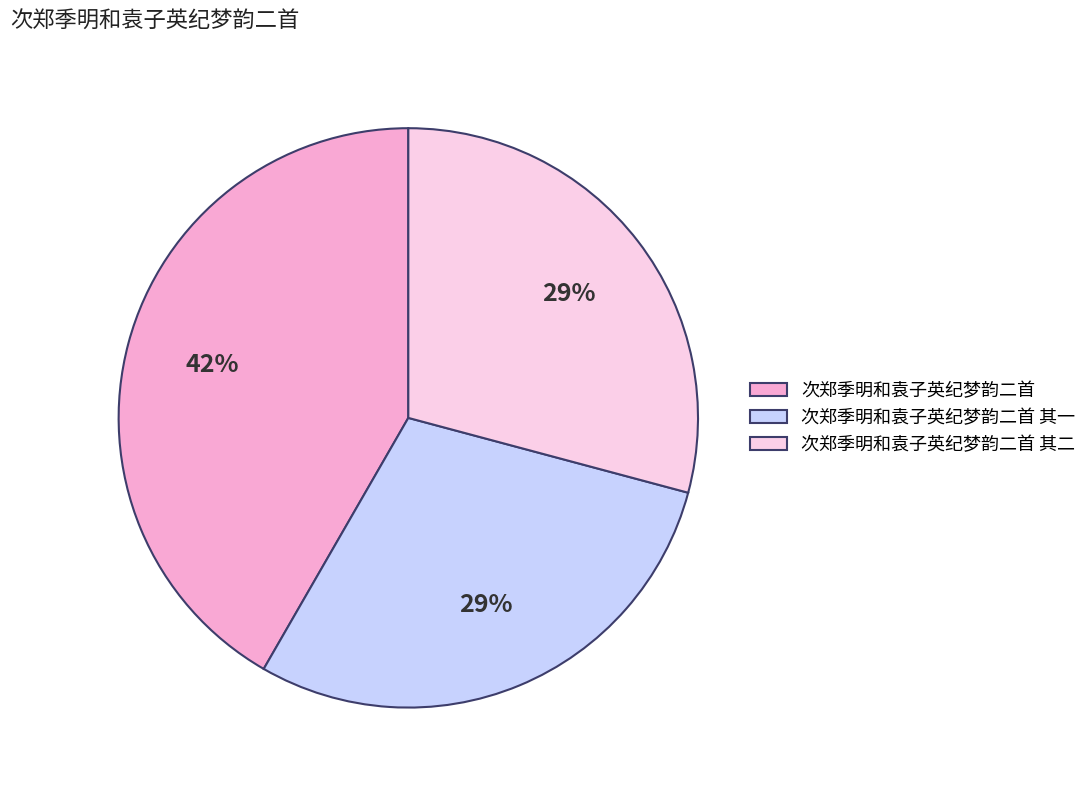

Does 次郑季明和袁子英纪梦韵二首 其一 represent more than half of the total?

No